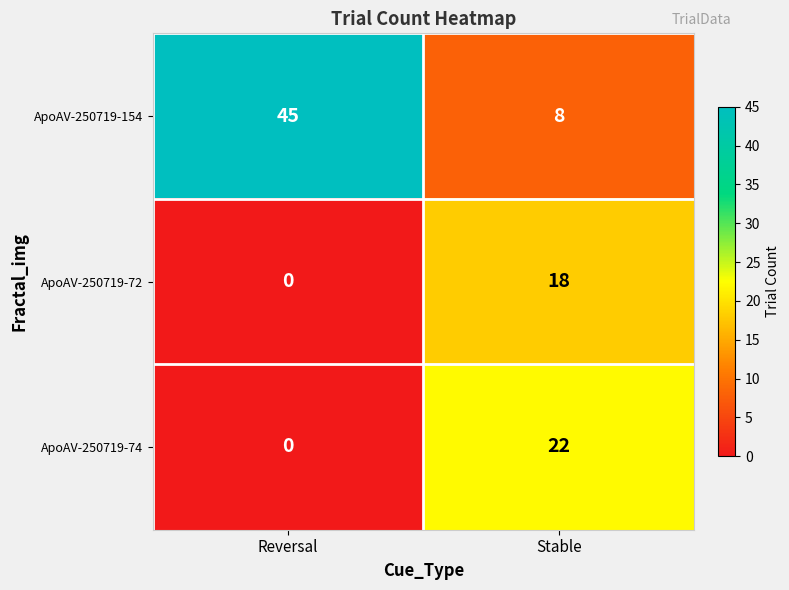

What is the spread (max minus min) of values at Stable?

14